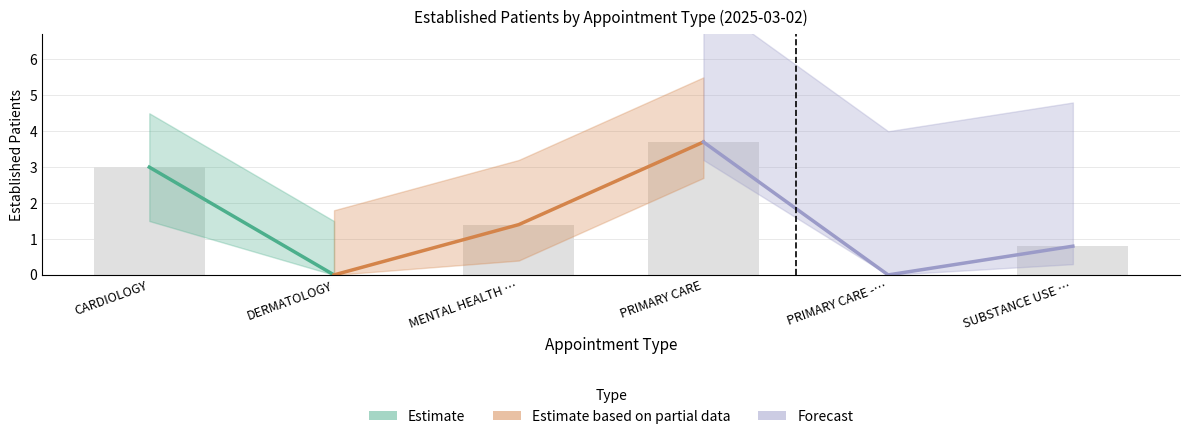

What is the change in value from PRIMARY CARE -… to SUBSTANCE USE …?

+0.8